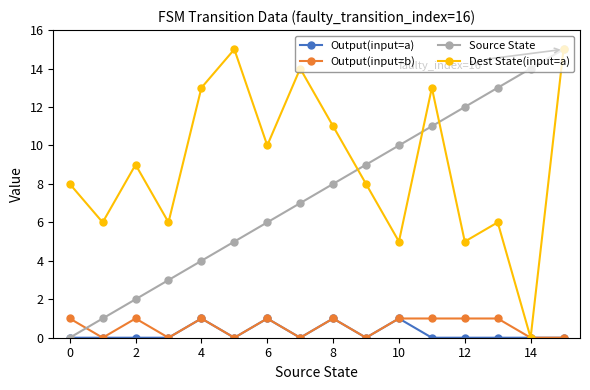

Which series has the largest total across all categories?

Dest State(input=a)